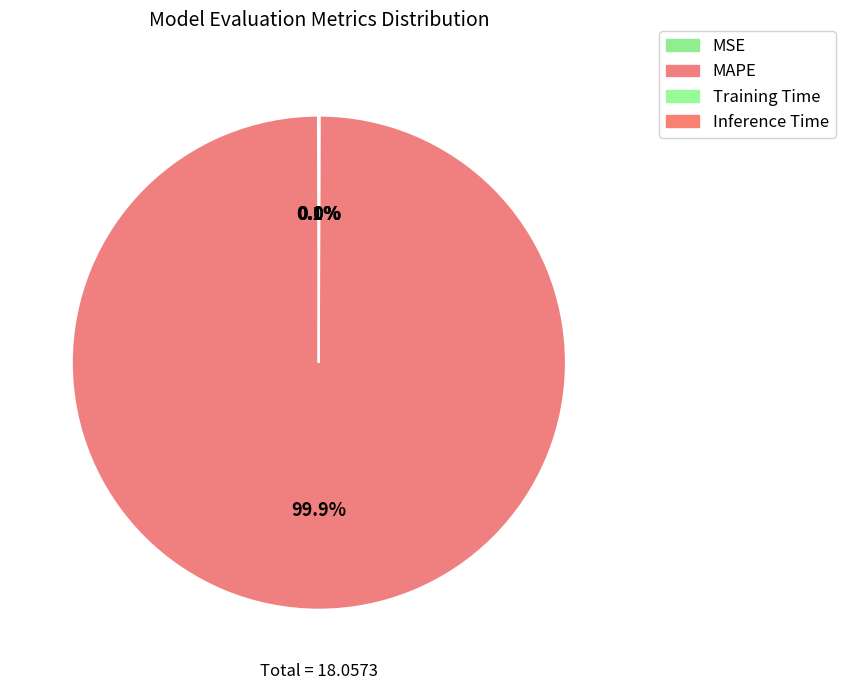

What is the largest slice in the pie chart?

MAPE